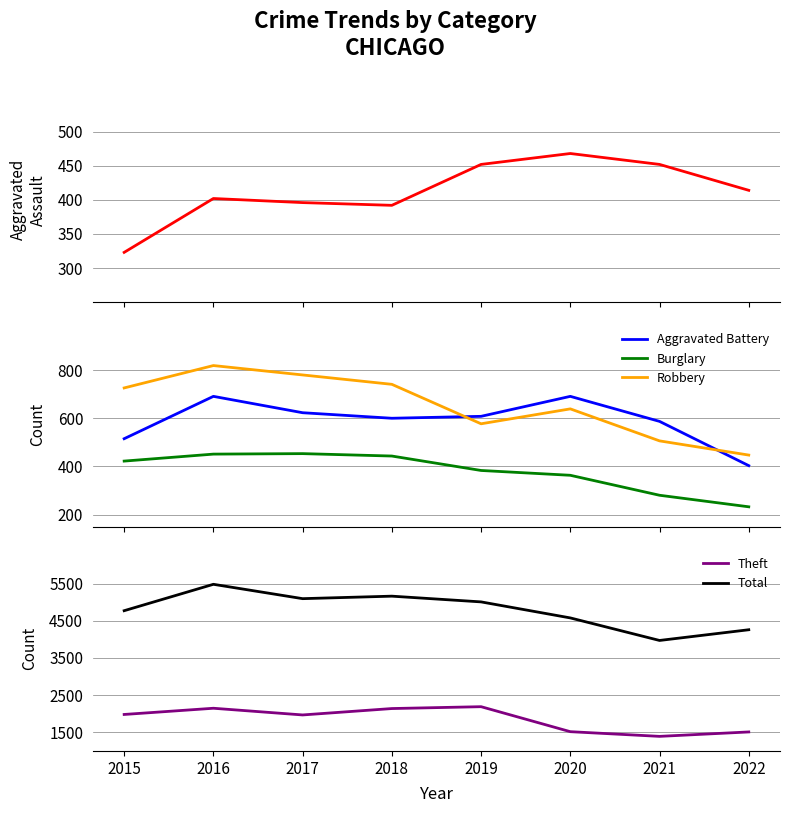

Reading left to right, list all the values displayed in this chart.

Aggravated Assault: 2015=323	2016=402	2017=396	2018=392	2019=452	2020=468	2021=452	2022=414
Aggravated Battery: 2015=515	2016=691	2017=623	2018=600	2019=608	2020=691	2021=587	2022=403
Burglary: 2015=422	2016=451	2017=453	2018=443	2019=383	2020=363	2021=280	2022=232
Robbery: 2015=726	2016=819	2017=780	2018=741	2019=577	2020=639	2021=506	2022=447
Theft: 2015=1981	2016=2148	2017=1968	2018=2140	2019=2190	2020=1518	2021=1392	2022=1511
Total: 2015=4771	2016=5481	2017=5095	2018=5162	2019=5008	2020=4577	2021=3971	2022=4259